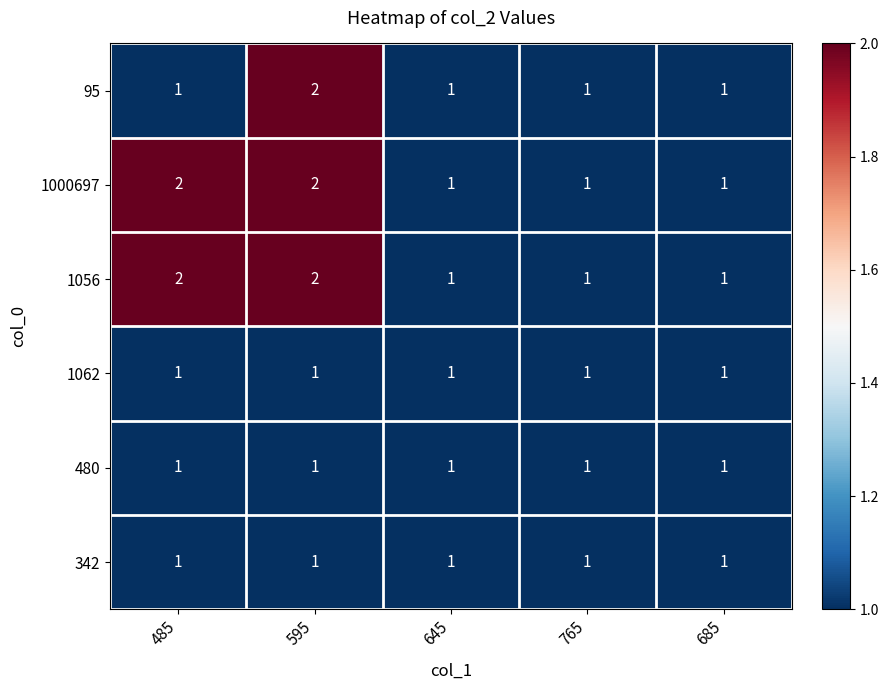

Is it true that 95 equals 2 at 595?

True